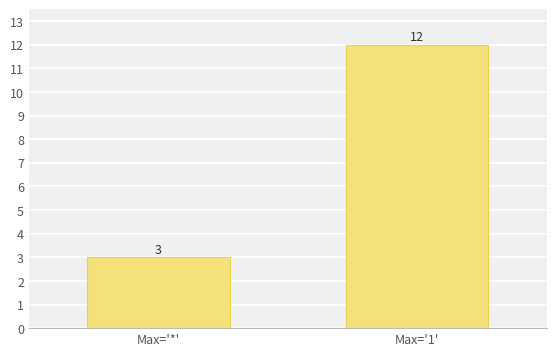

Which label corresponds to the largest value in the chart?

Max='1'